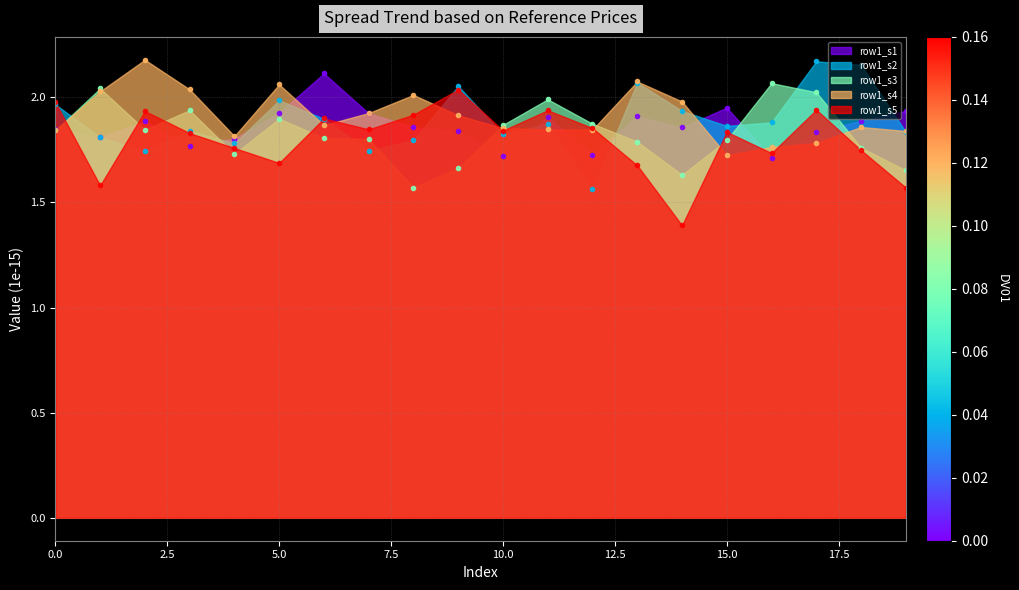

What is the total value across all series at 0.0?

9.5